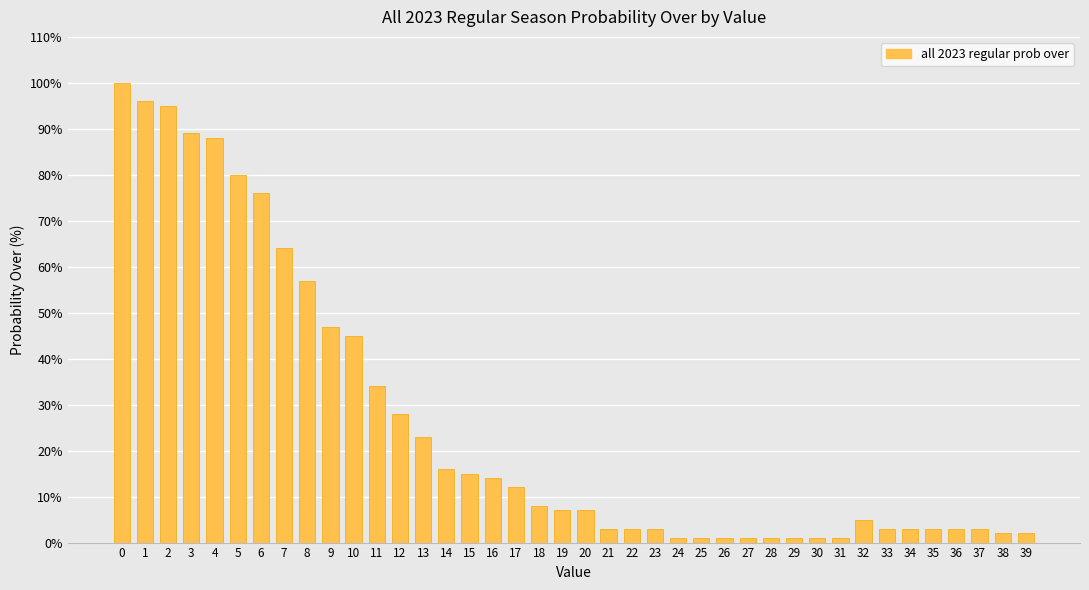

Reading left to right, what are all the values shown in this chart?

0=100	1=96	2=95	3=89	4=88	5=80	6=76	7=64	8=57	9=47	10=45	11=34	12=28	13=23	14=16	15=15	16=14	17=12	18=8	19=7	20=7	21=3	22=3	23=3	24=1	25=1	26=1	27=1	28=1	29=1	30=1	31=1	32=5	33=3	34=3	35=3	36=3	37=3	38=2	39=2